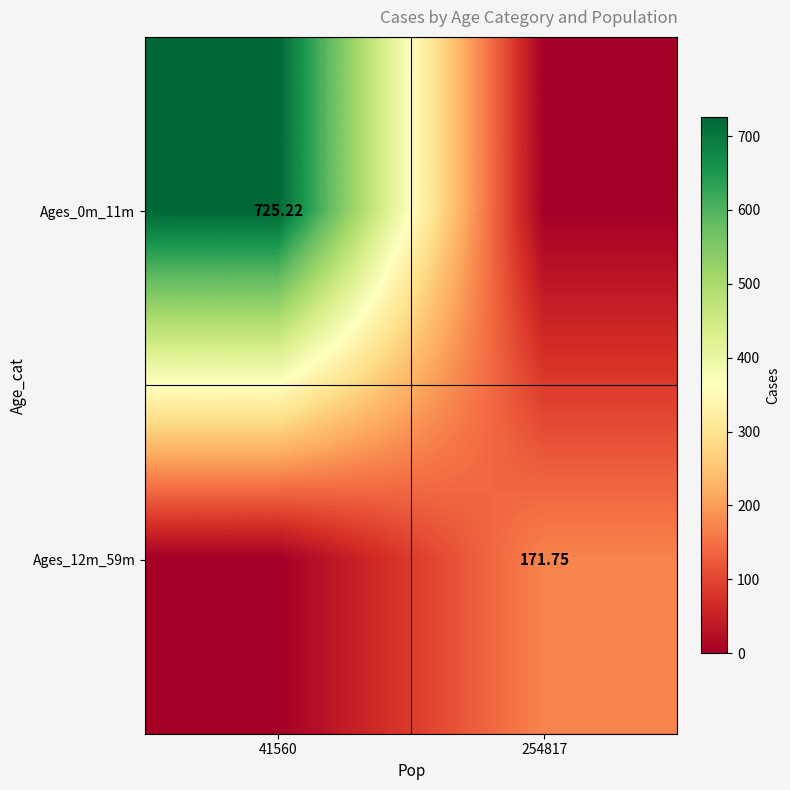

Is the value of Ages_12m_59m at 254817 greater than the value of Ages_0m_11m at 41560?

No